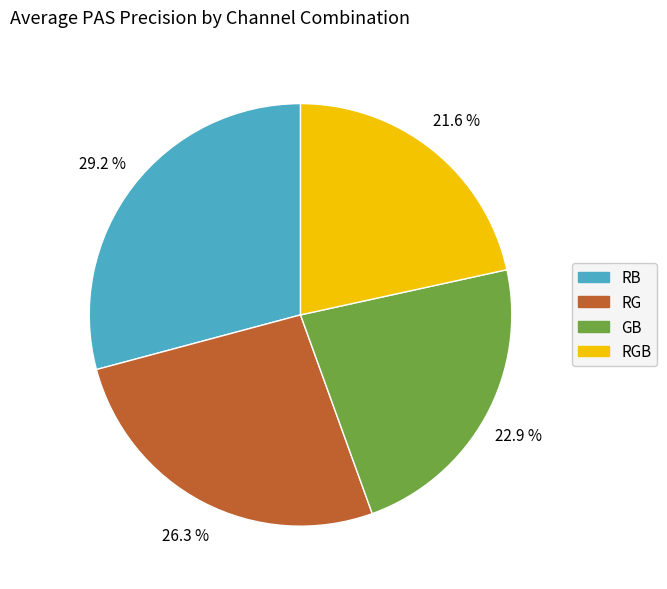

Is there a majority slice in this chart?

No